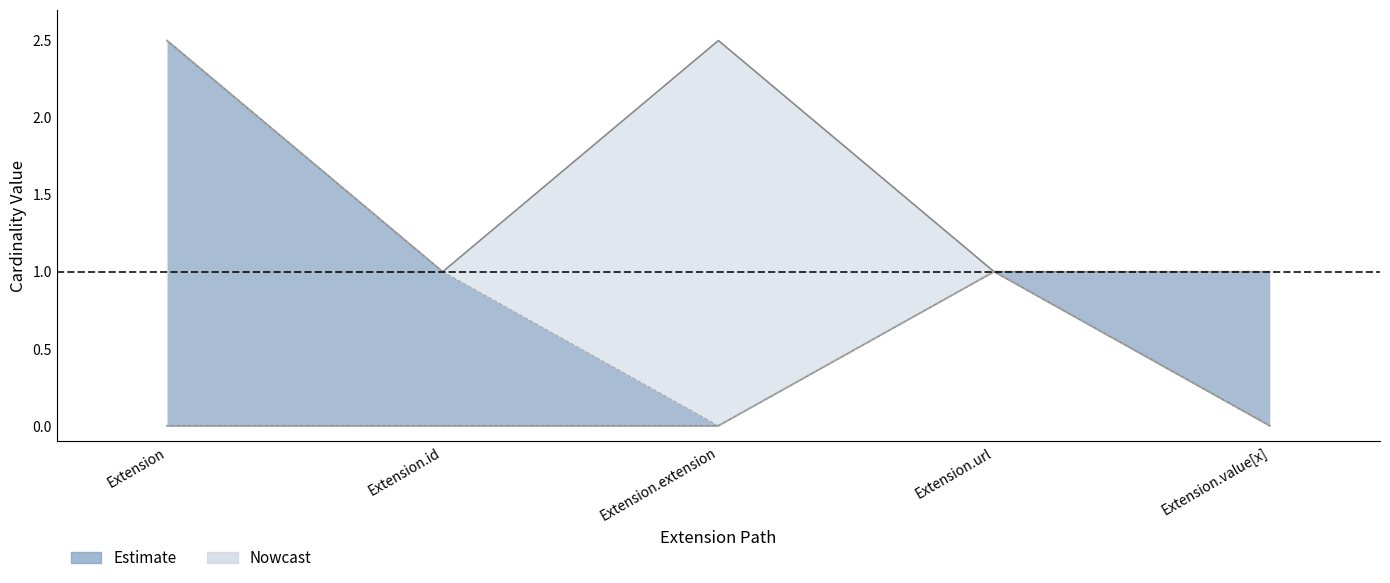

In Min, how many points are higher than both neighbors (excluding endpoints)?

1